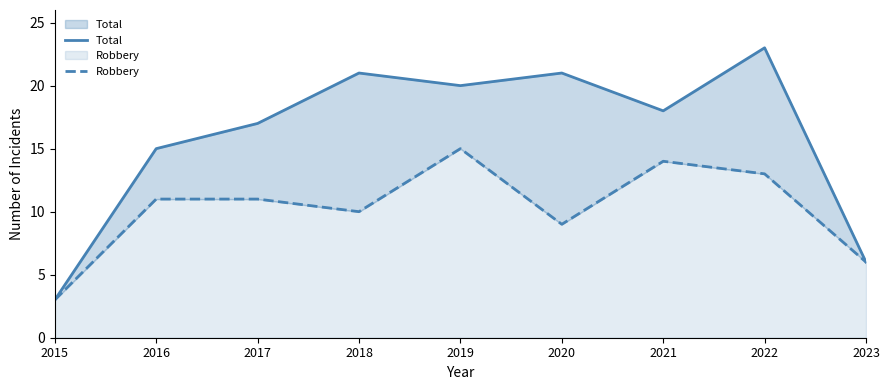

True or false: Robbery and Total cross at least once.

False